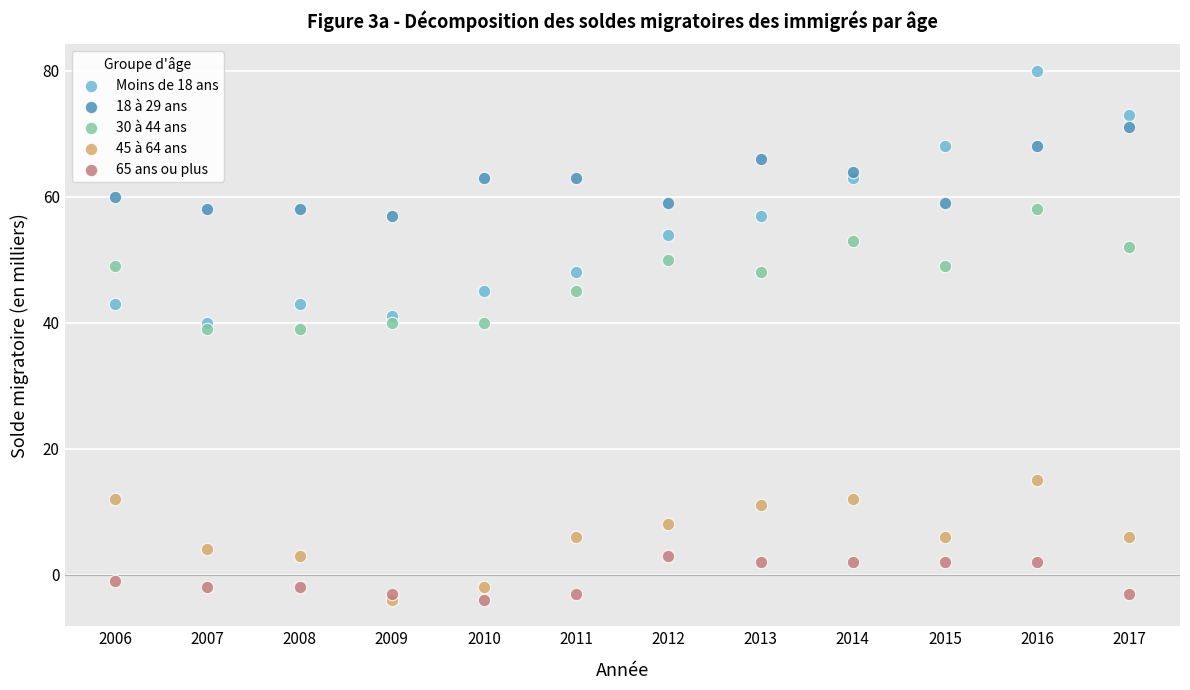

Across all data points, what is the range of Y values (max minus min)?

84